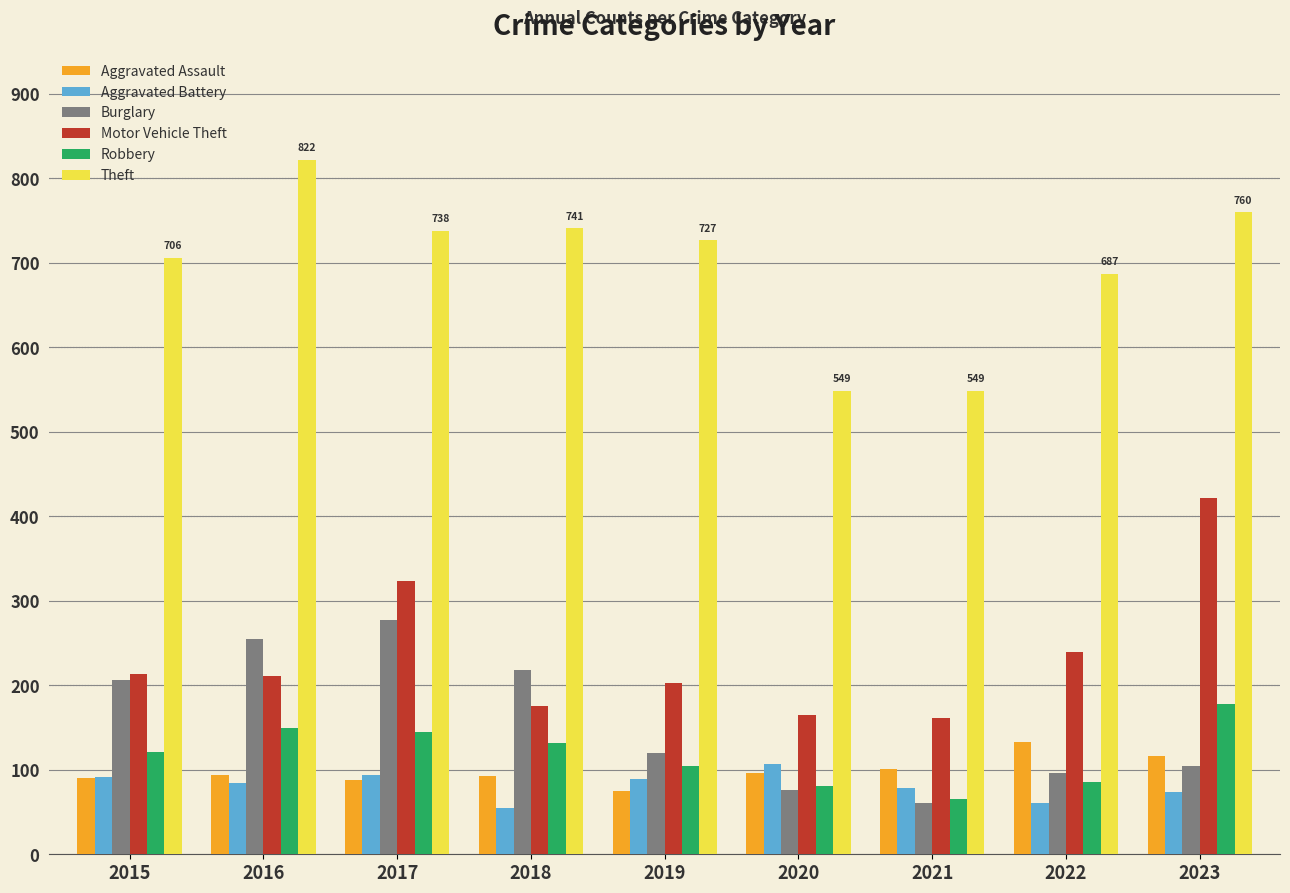

What is the spread (max minus min) of values at 2023?

686